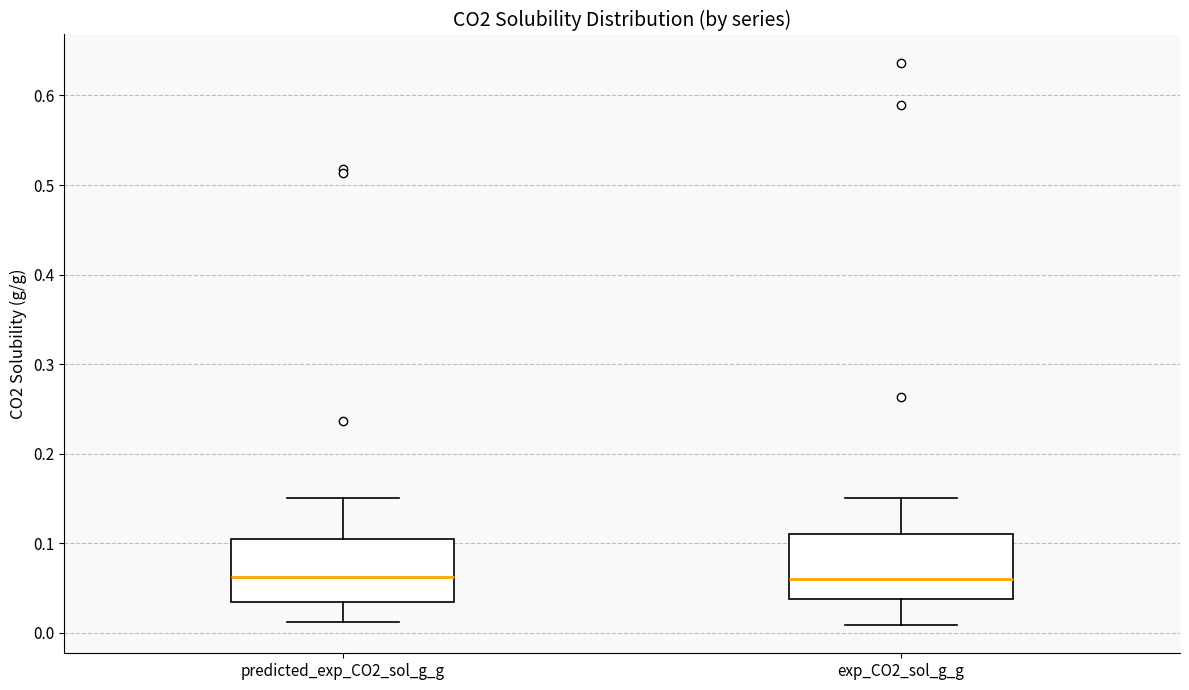

Reading left to right, read every box against the y-axis: the position of its median line, the range the box covers, and the ends of its whiskers. The values are not printed on the chart, so give them approximately, as read against the axis.

predicted_exp_CO2_sol_g_g: median 0.06, box 0.04 to 0.10, whiskers 0.01 to 0.15
exp_CO2_sol_g_g: median 0.06, box 0.04 to 0.11, whiskers 0.01 to 0.15